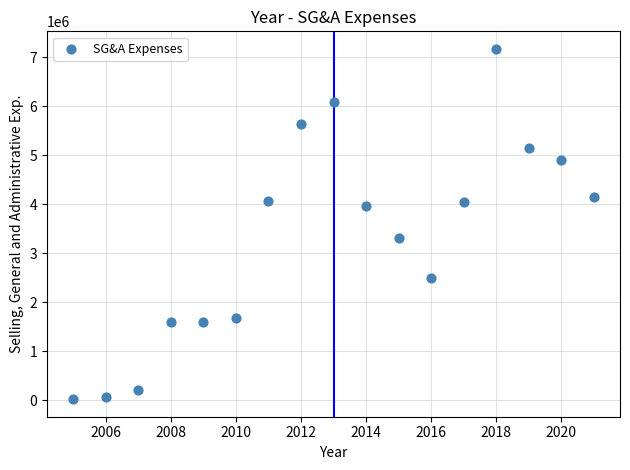

What is the range of X values (max minus min)?

16